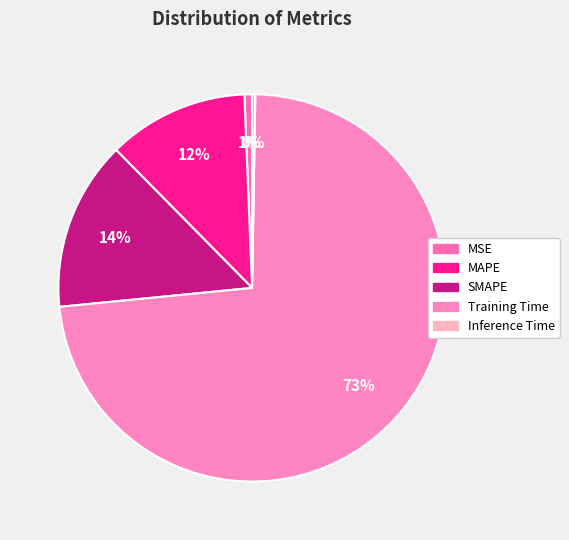

Rank the categories by value from highest to lowest.

Training Time, SMAPE, MAPE, MSE, Inference Time